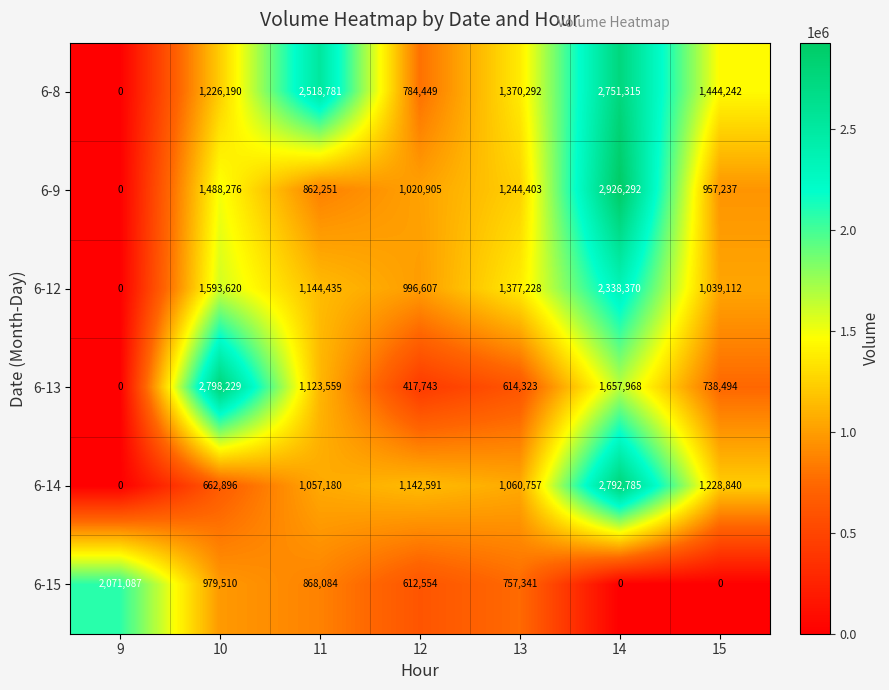

What is the greatest value displayed?

2926292